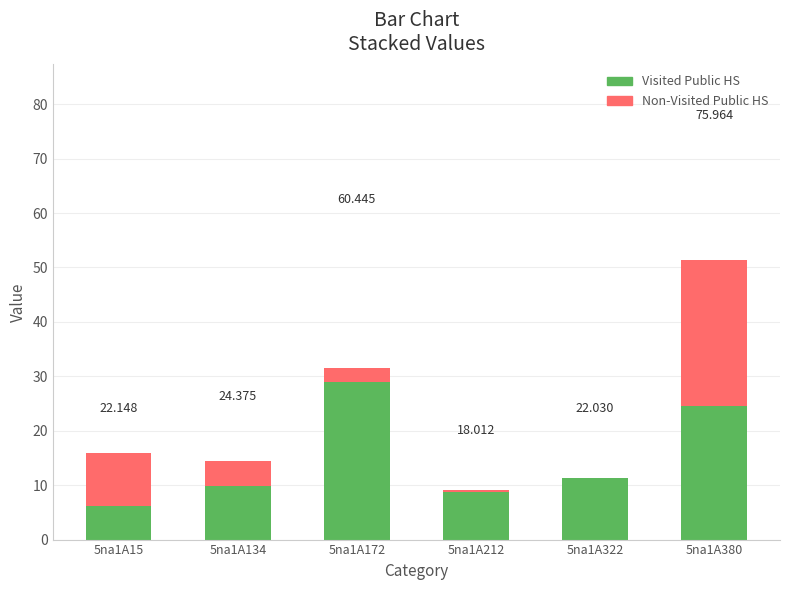

At which category does the chart reach its minimum across all series?

5na1A15